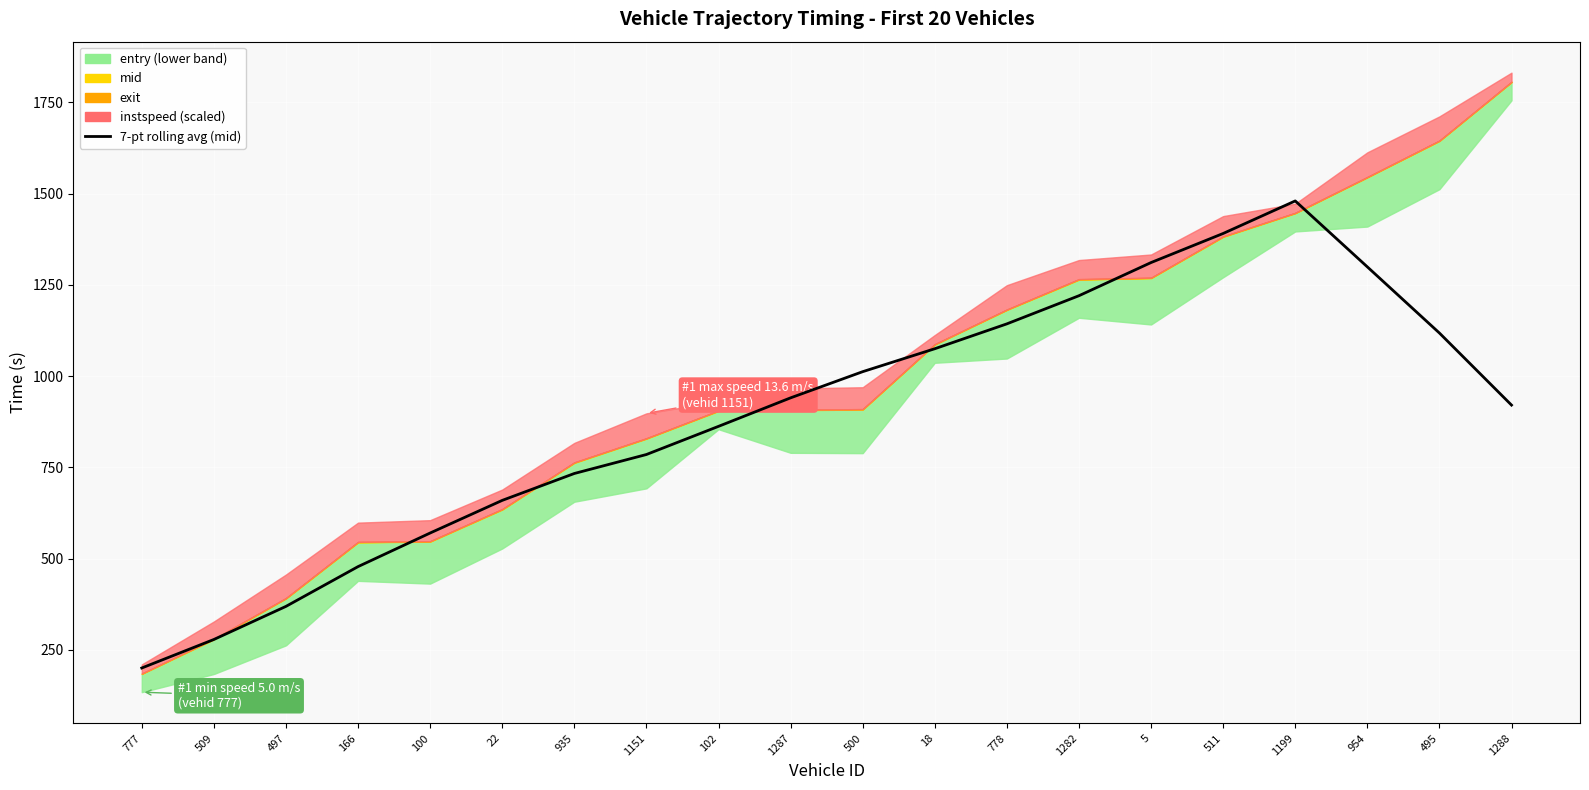

Reading left to right, transcribe all the data shown in this chart.

200.0	278.1	368.9	477.9	570.0	659.4	733.1	785.1	862.3	940.5	1012.2	1075.1	1143.2	1220.4	1311.3	1391.0	1480.2	1299.4	1118.1	920.6